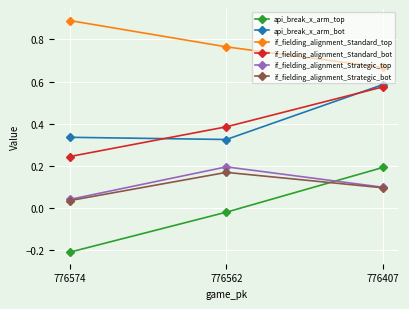

The value of if_fielding_alignment_Standard_bot at 776407 is 0.3. True or false?

False